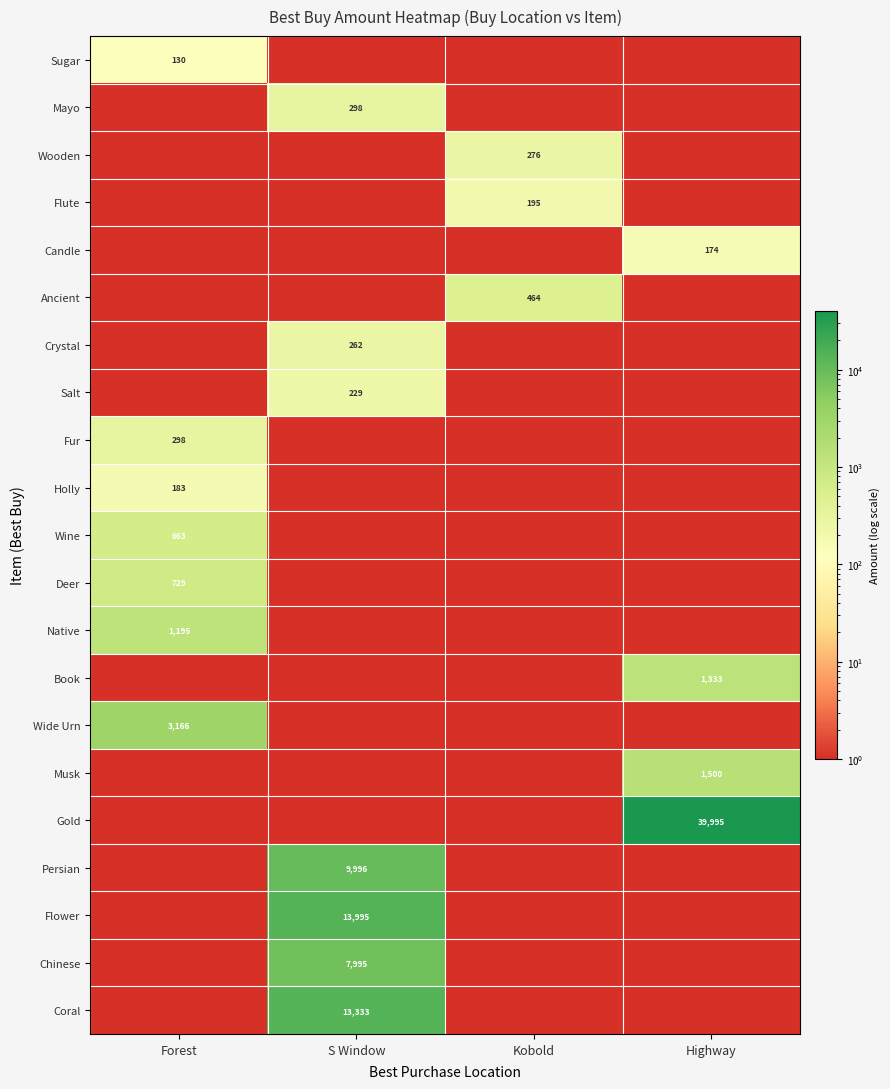

True or false: Ancient has a value of 464 at Kobold.

True